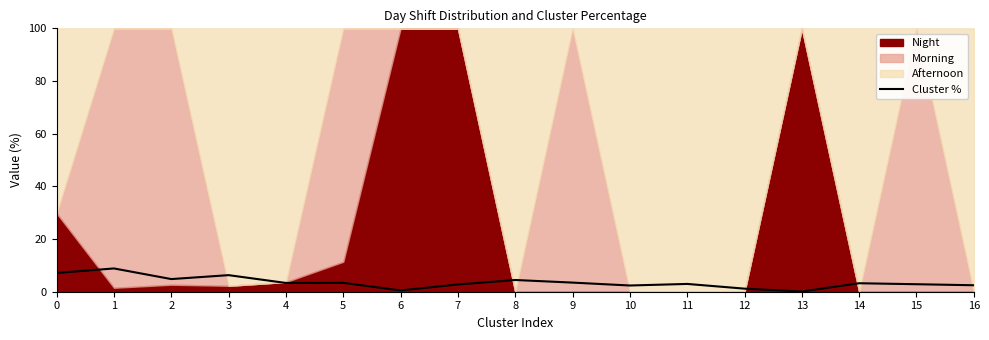

Is it true that the value at 4 is 3.3?

True